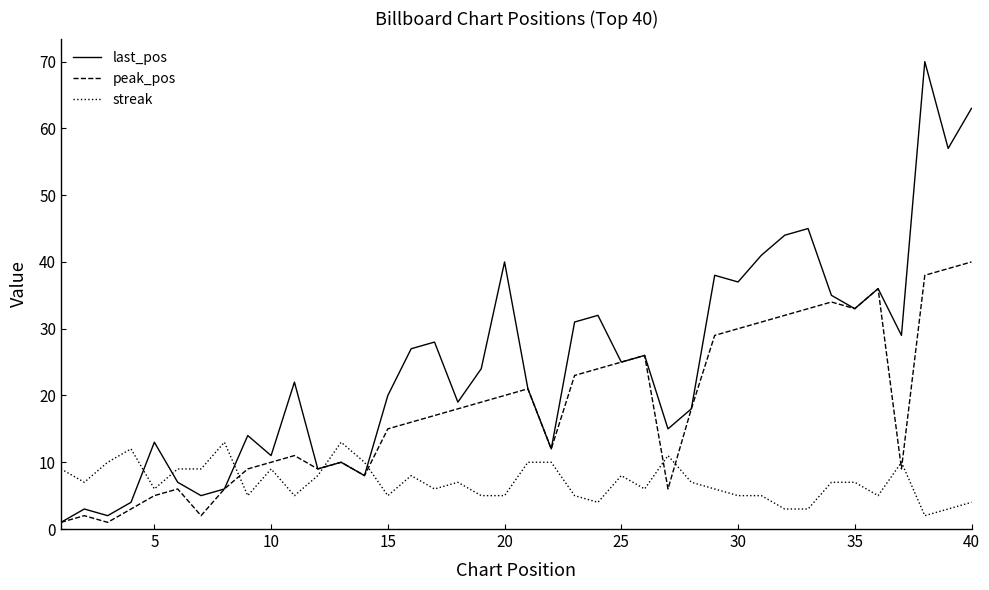

Which series has the widest spread of values?

last_pos